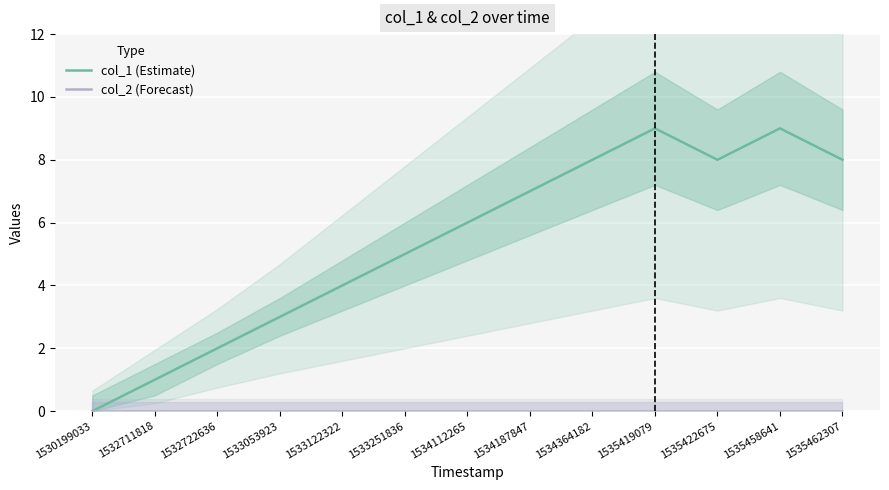

True or false: col_2 (Forecast) and col_1 (Estimate) cross at least once.

False